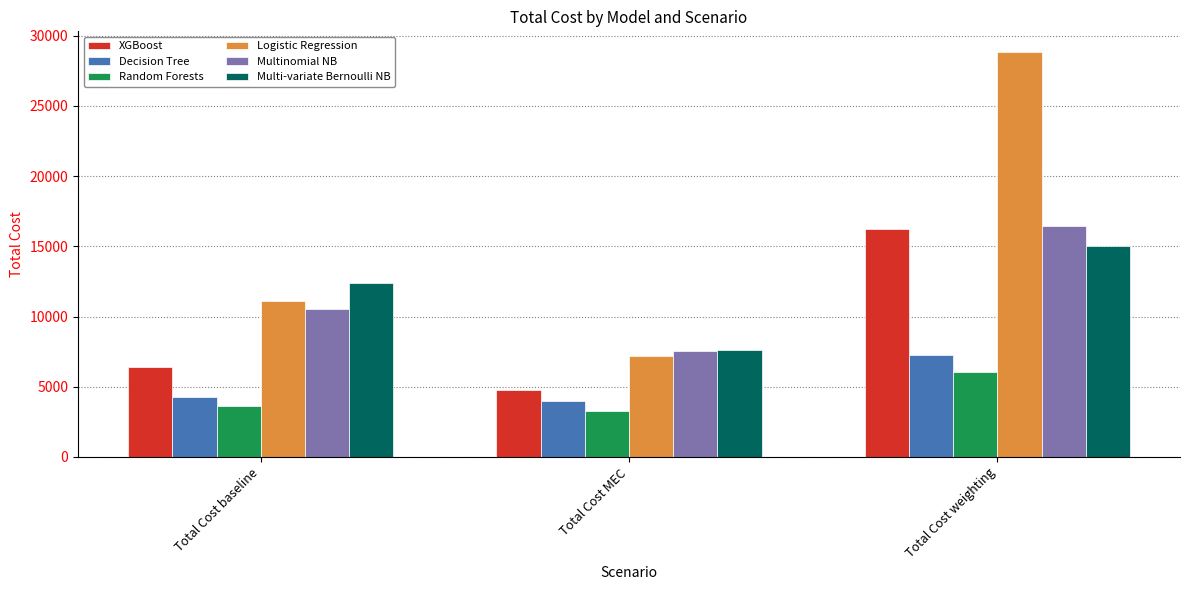

Which series has the largest range (max minus min)?

Logistic Regression